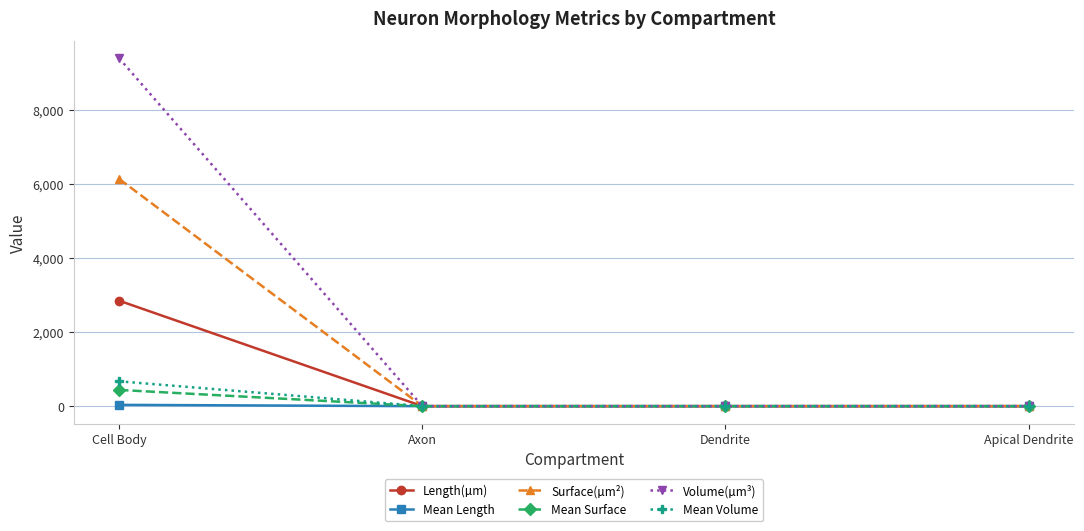

Which series has the widest spread of values?

Volume(µm³)